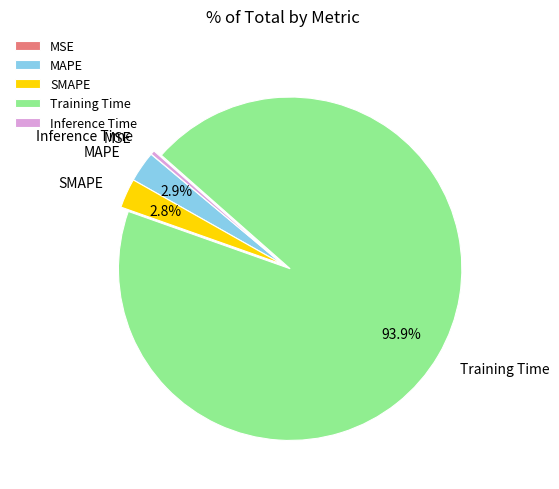

Which has a higher value, Inference Time or SMAPE?

SMAPE